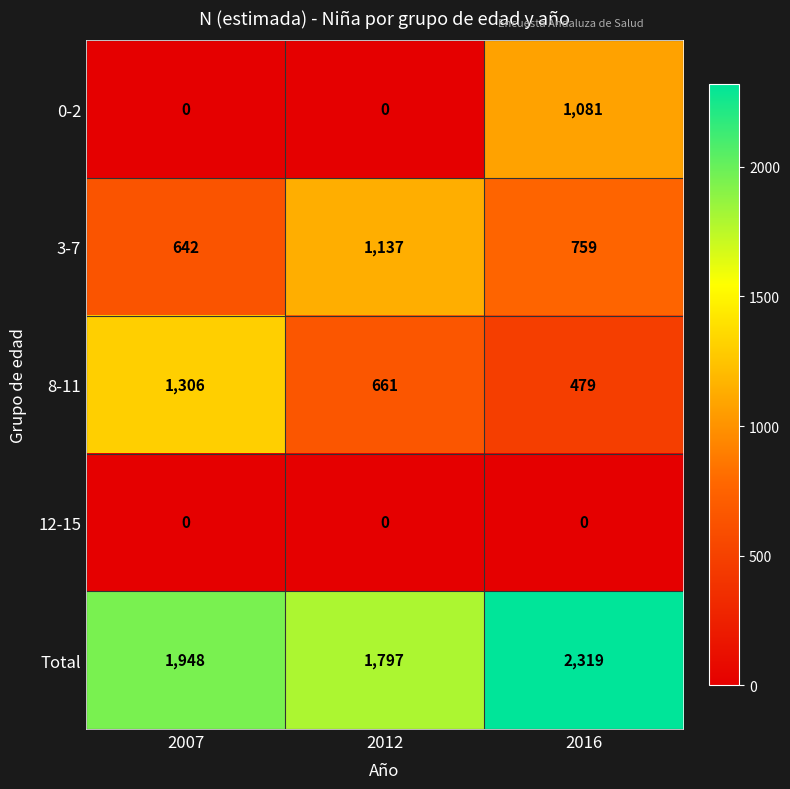

How many distinct data groups are displayed?

5